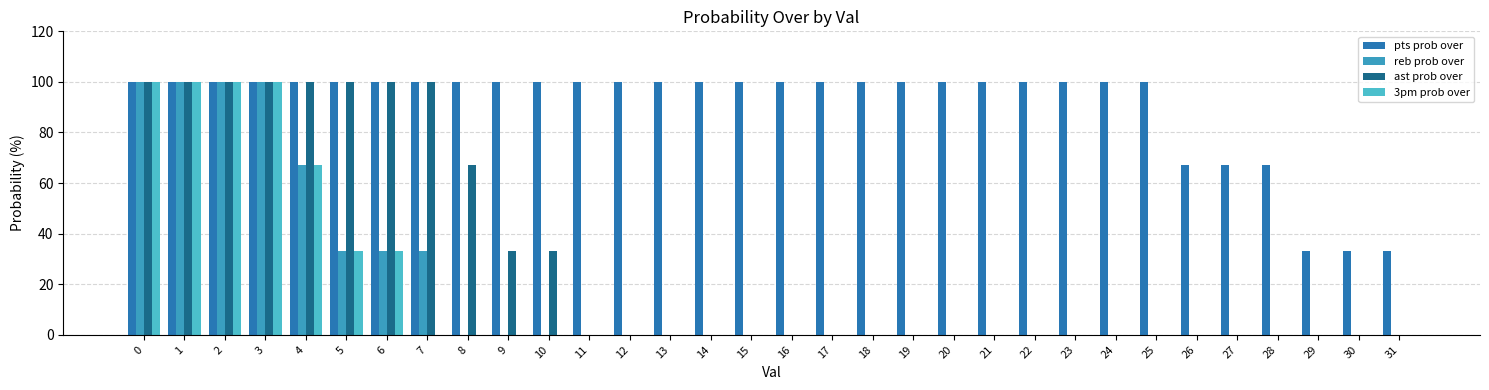

Which category has the lowest value across all series?

8